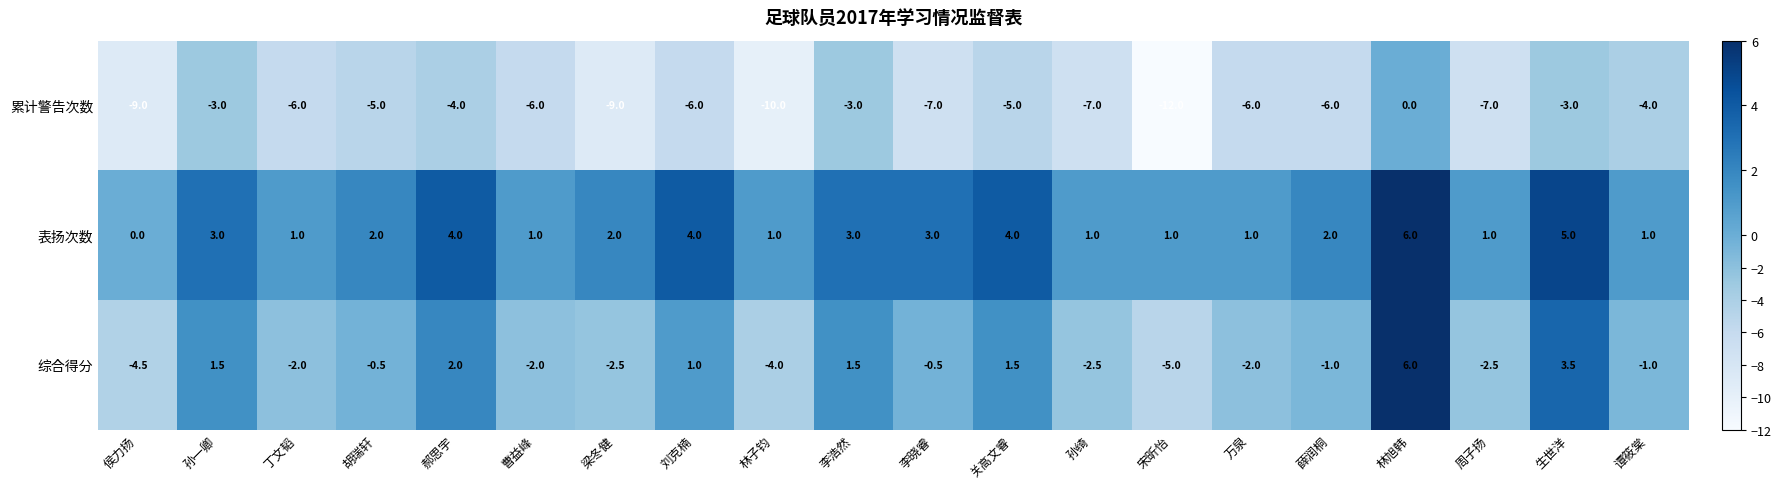

The value of 表扬次数 at 侯力扬 is 4.0. True or false?

False